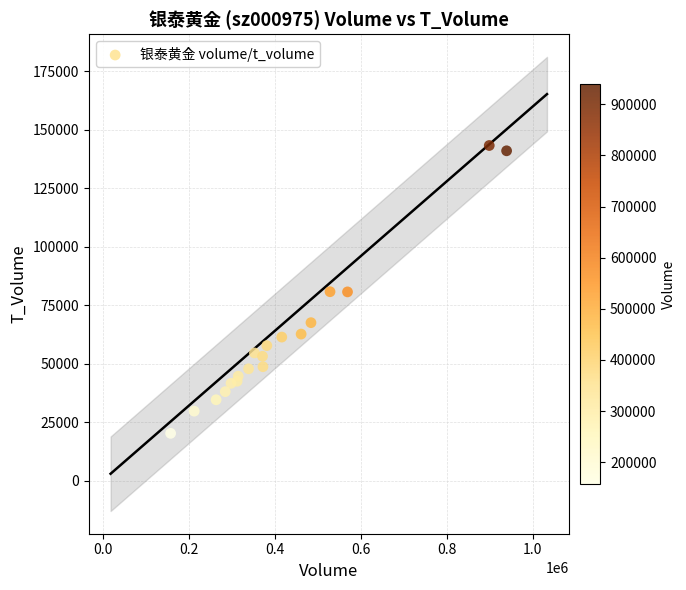

What is the range of X values (max minus min)?

781693